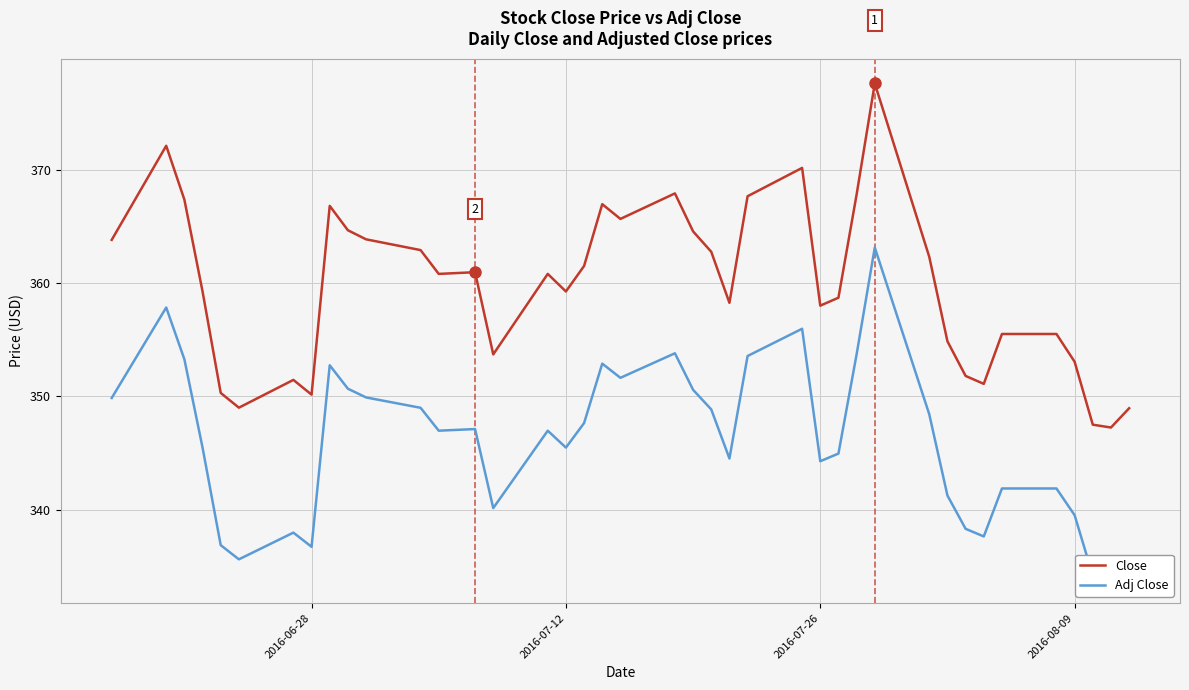

What is the highest value of the Close series?

377.6